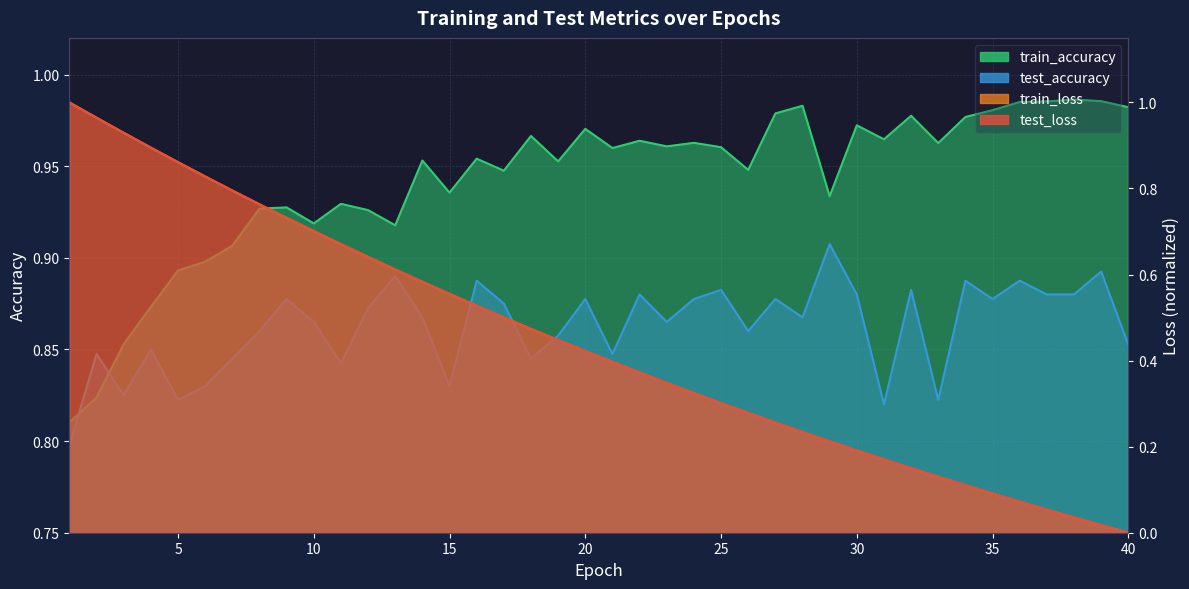

Between 9 and 28, which series saw the biggest shift?

test_loss